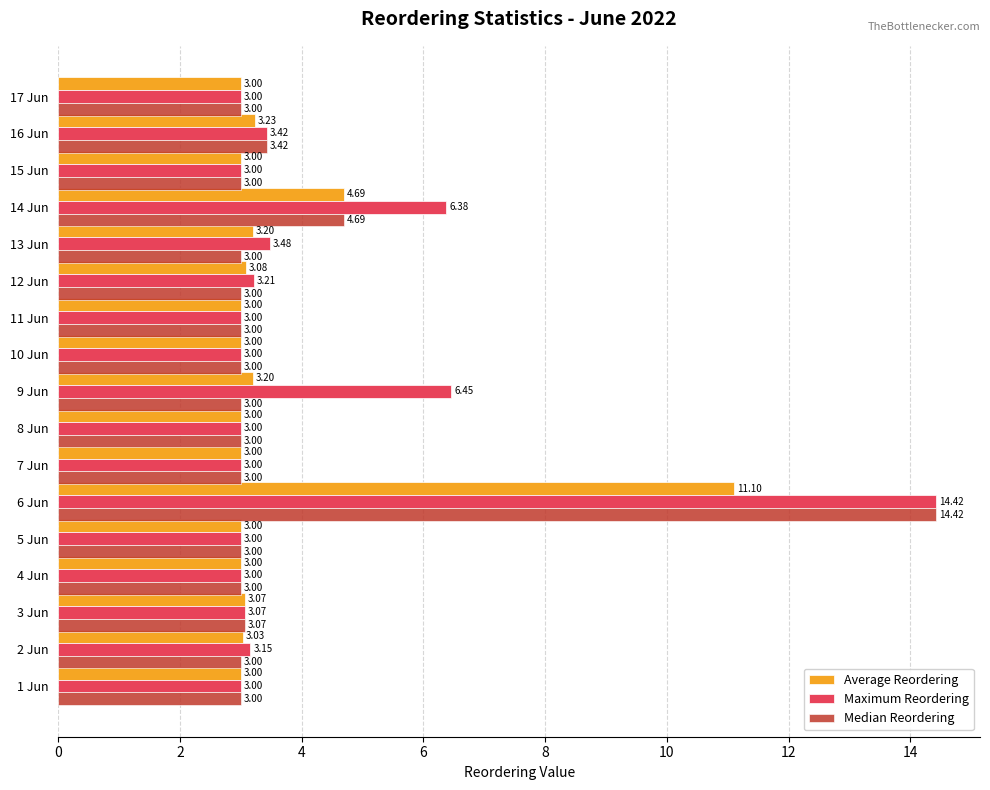

At which category is the sum across all series the highest?

6 Jun